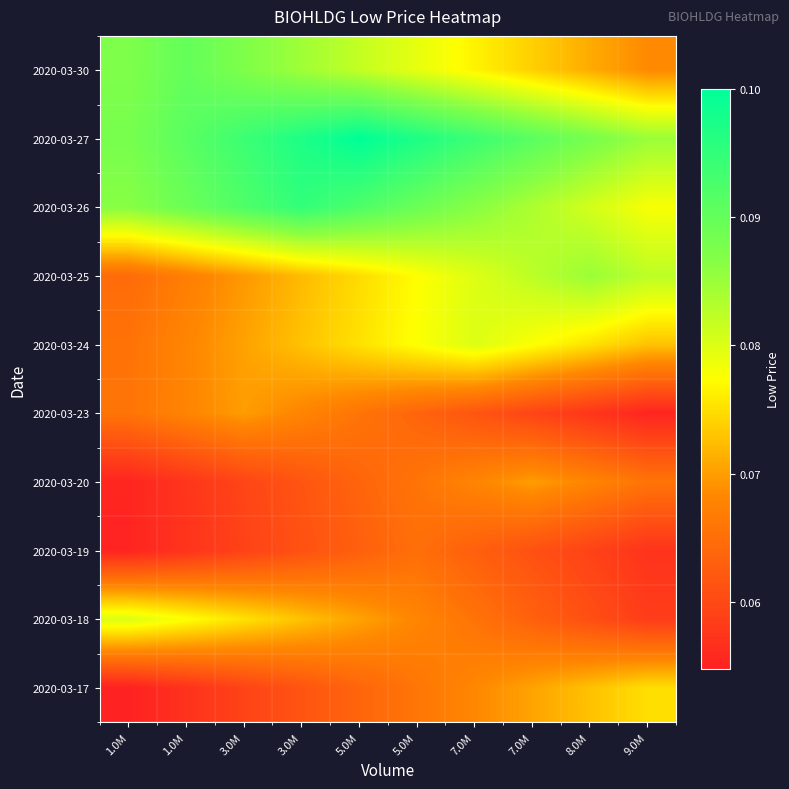

How many data points does each series have?

10